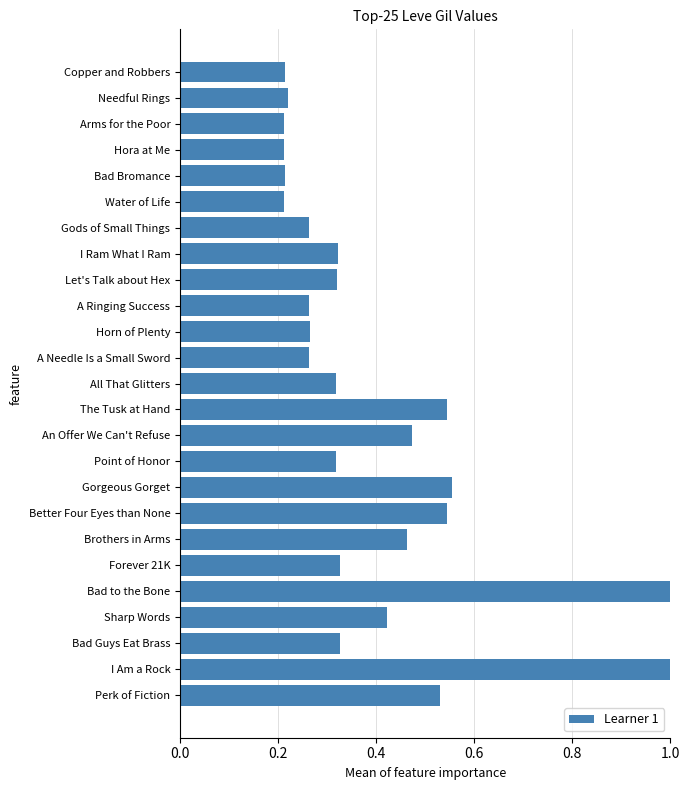

Between Gods of Small Things and Arms for the Poor, which is larger?

Gods of Small Things